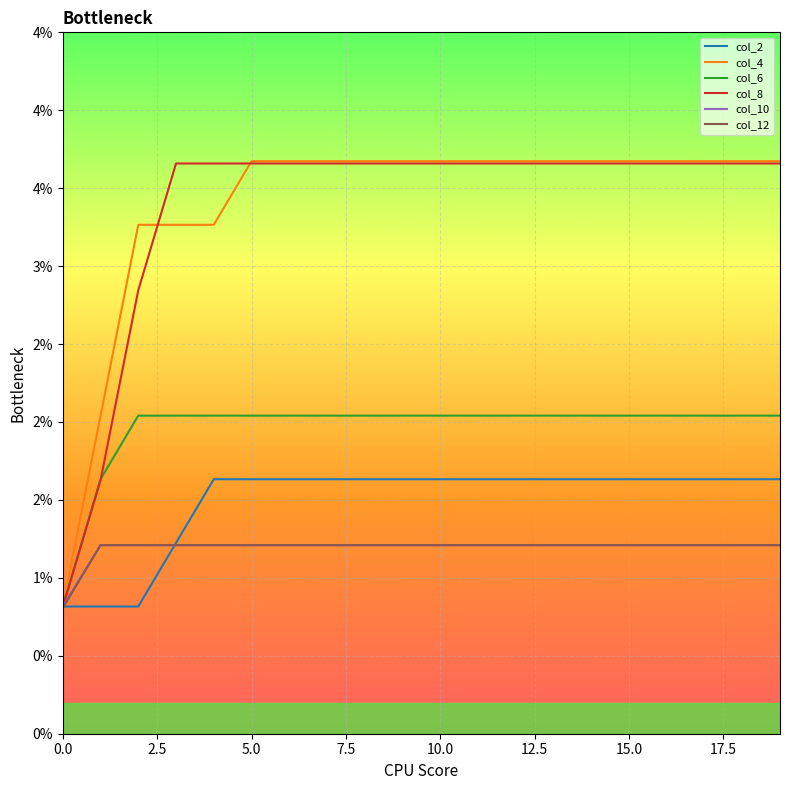

What are all the series names shown in the legend?

col_2, col_4, col_6, col_8, col_10, col_12